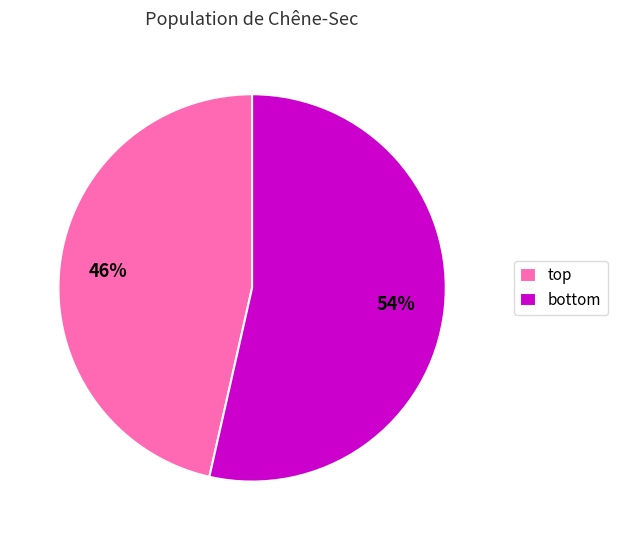

To the nearest percent, what is the average slice percentage?

50%